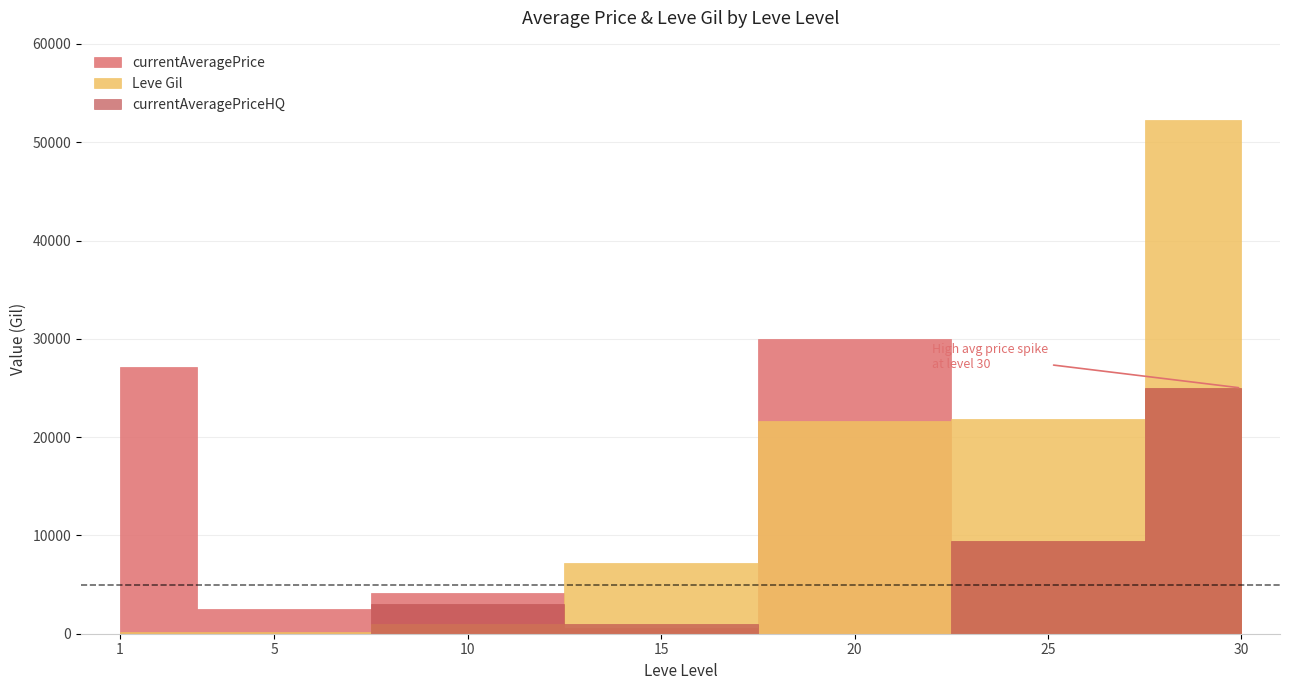

Which series changed the most between 10 and 25?

Leve Gil